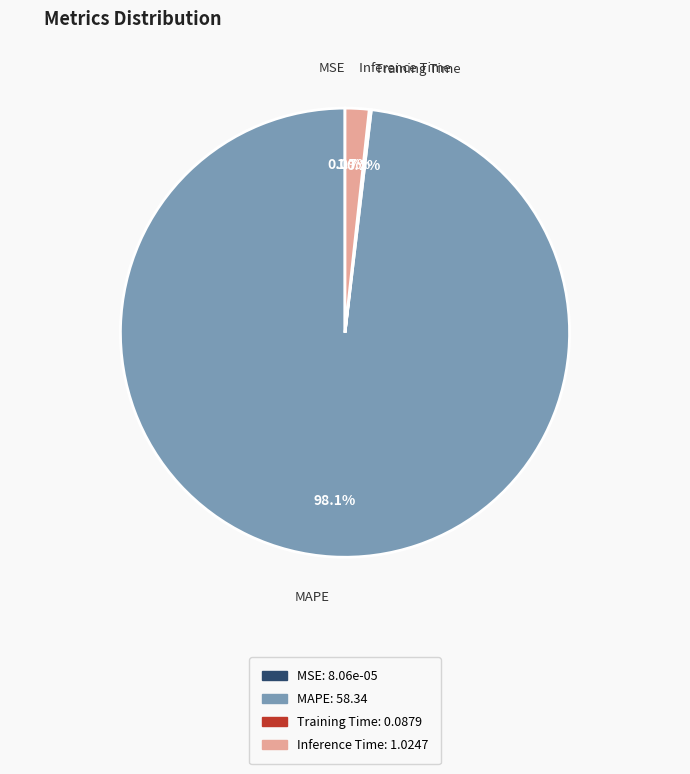

Combined, what portion of the pie is MAPE and Inference Time?

99.9%